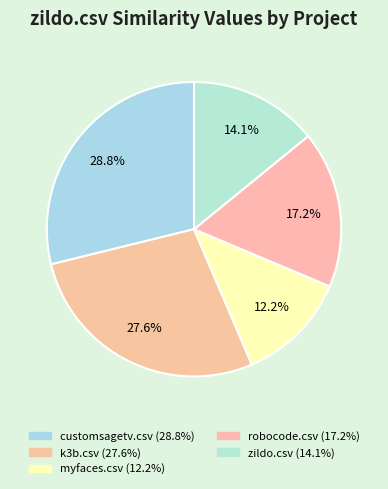

Which category has the biggest portion of the pie?

customsagetv.csv